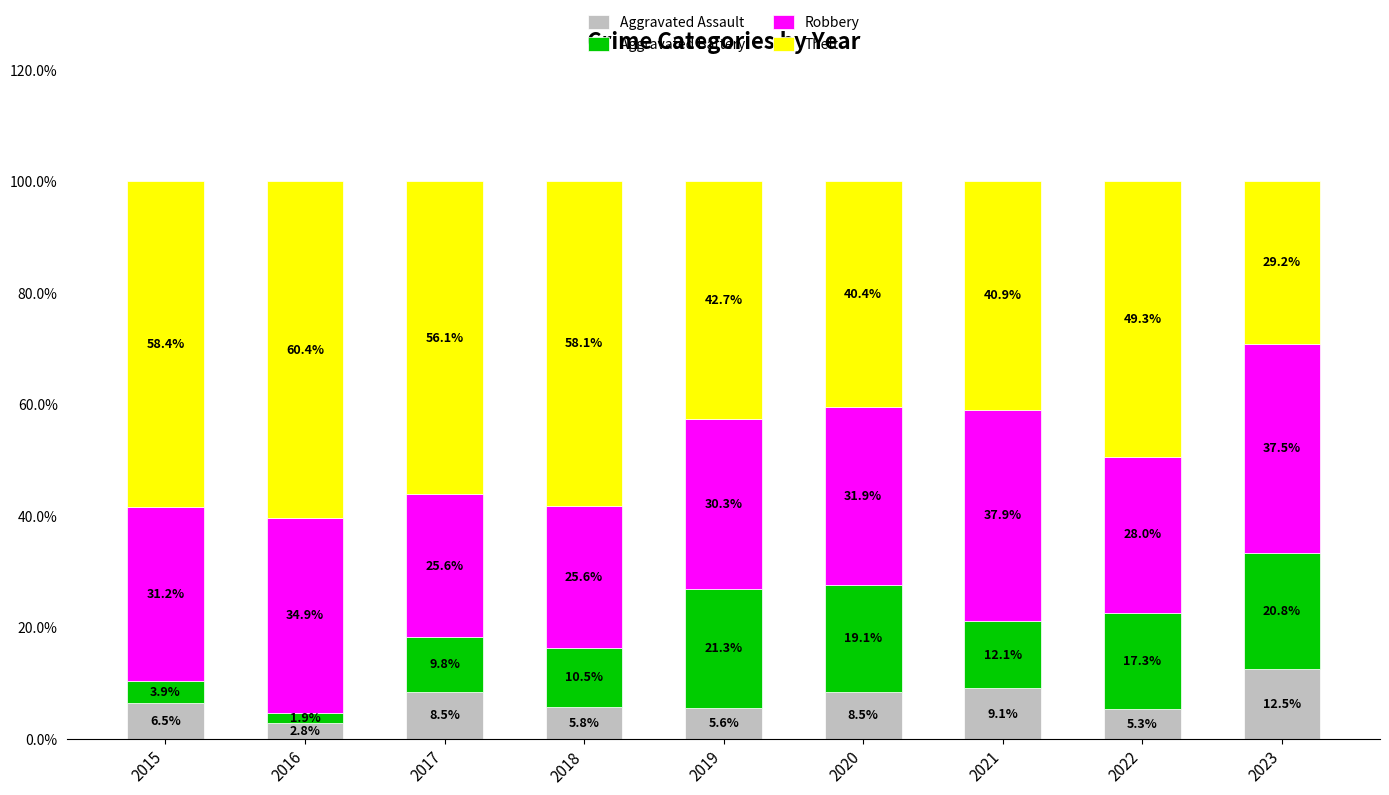

True or false: Aggravated Assault has a value of 2.8 at 2016.

True